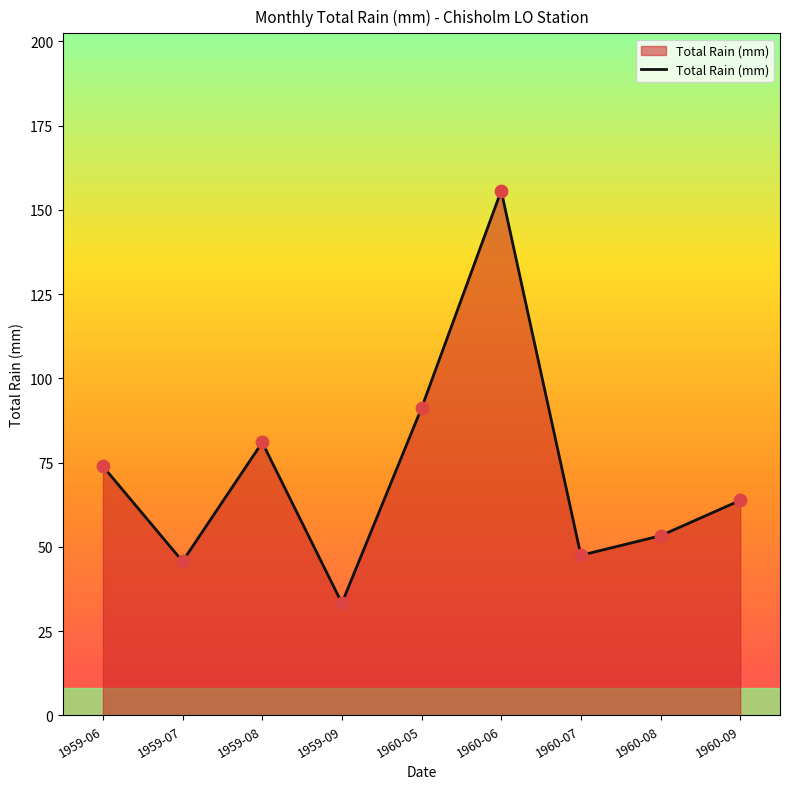

What is the change in value from 1959-08 to 1960-05?

+10.2